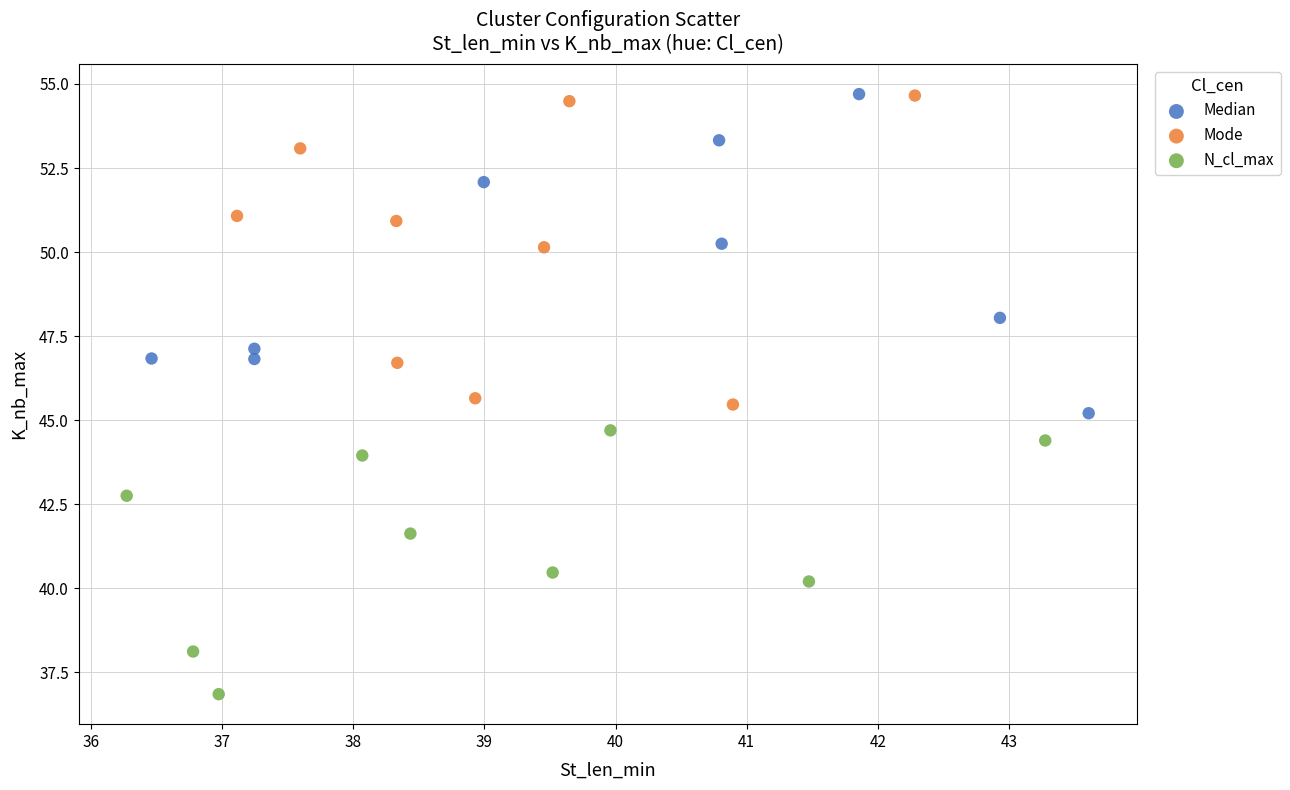

Which series reaches the minimum Y coordinate?

N_cl_max